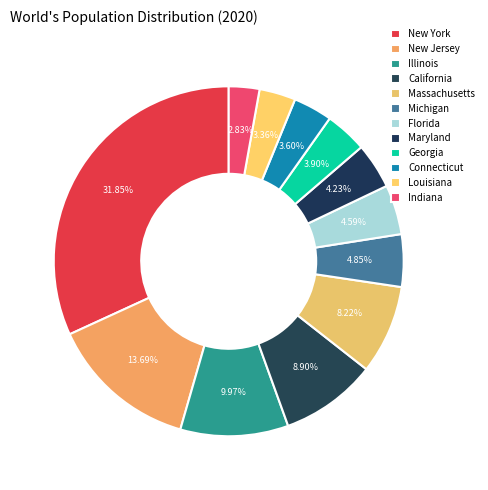

How many slices are in this pie chart?

12